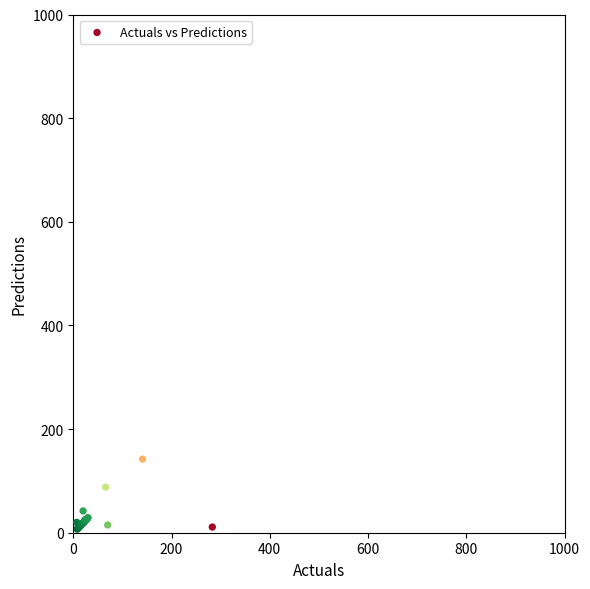

What Y value in the scatter plot is closest to 74?

88